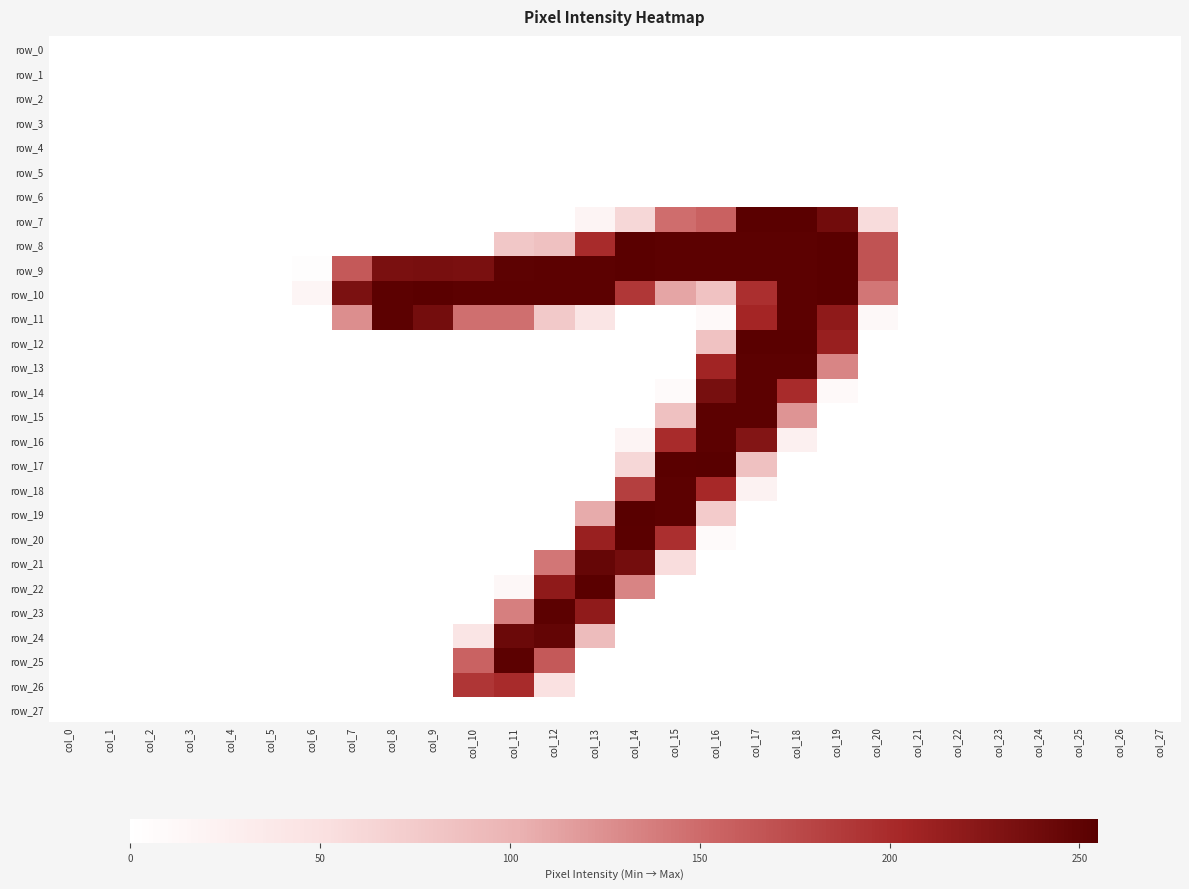

How many distinct data groups are displayed?

28